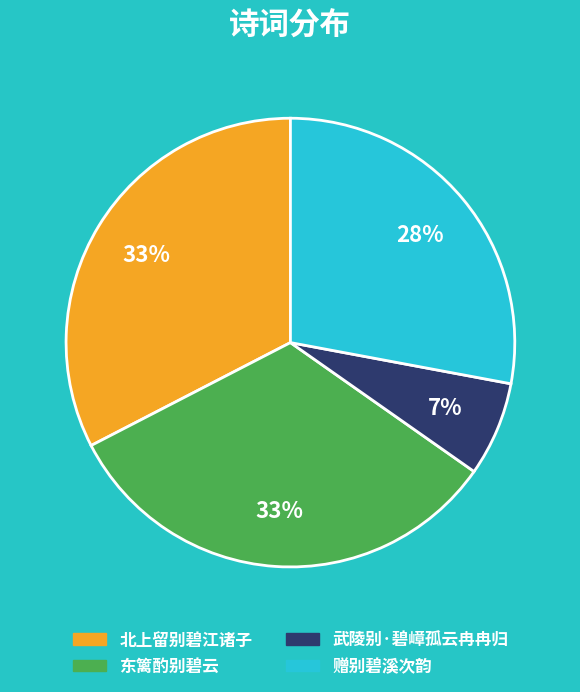

To the nearest percent, what percentage of the pie is 赠别碧溪次韵?

28%